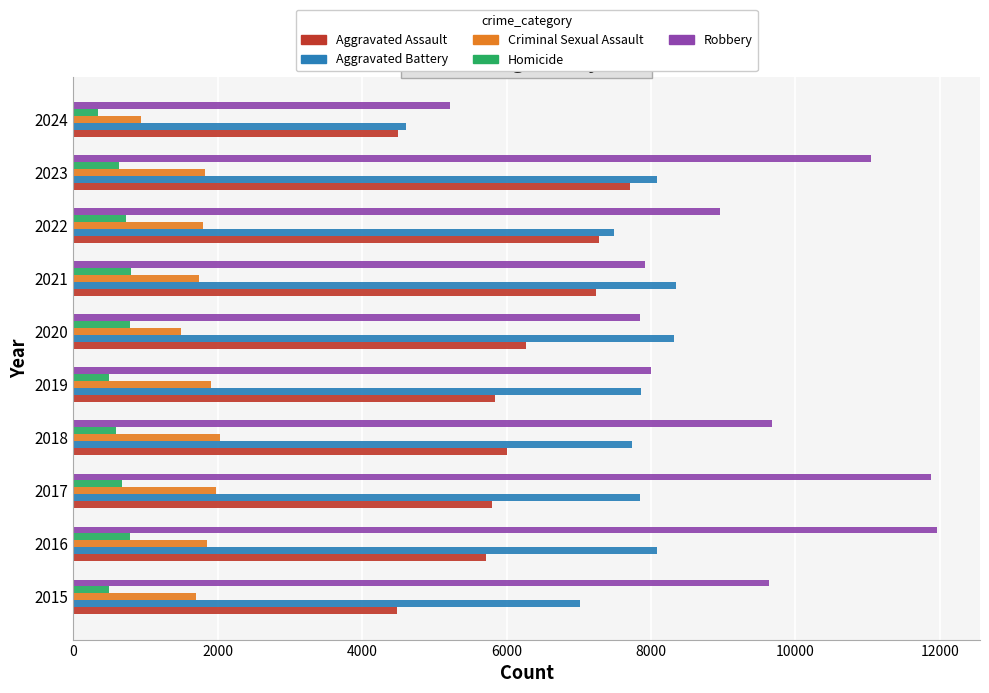

At which label is Robbery closest to 8586?

2022